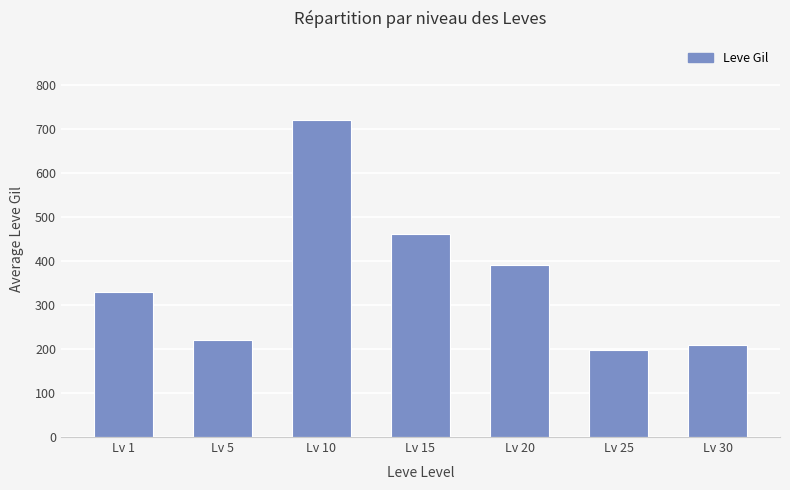

The chart shows a value of 460 at Lv 15. True or false?

True